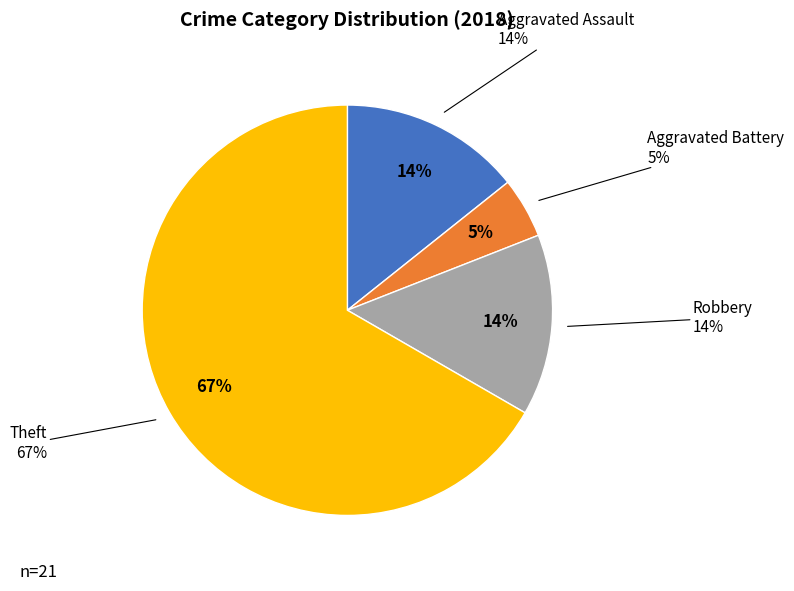

To the nearest percent, what is the average slice percentage?

25%